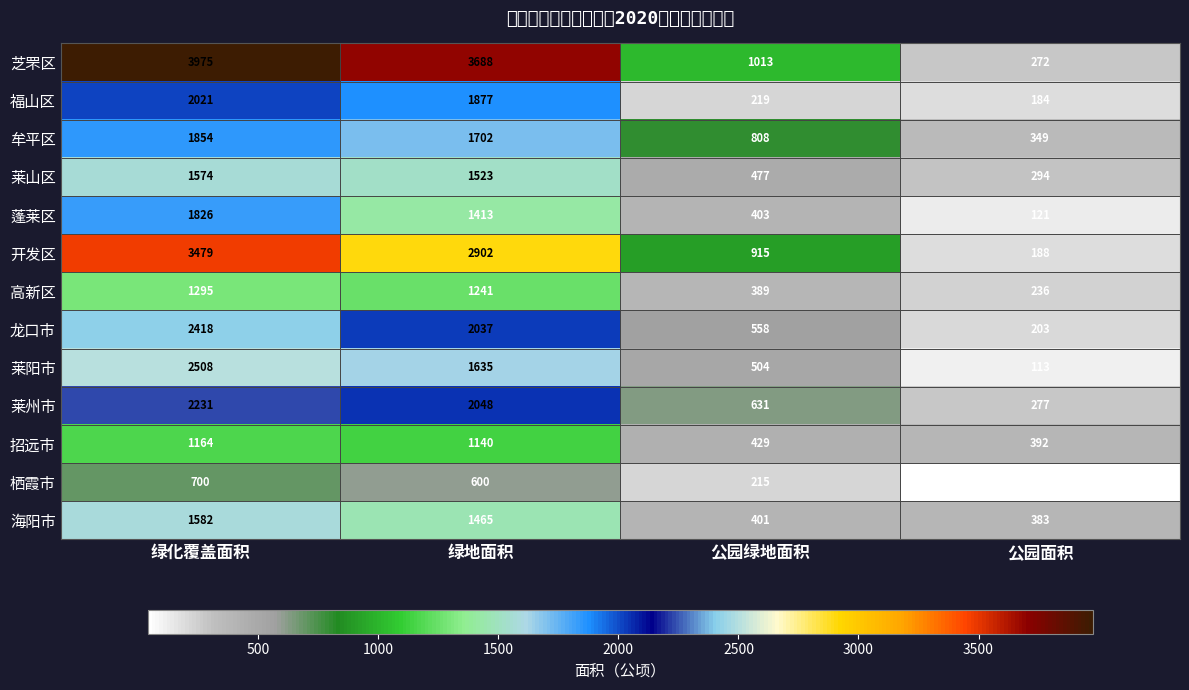

Is the value of 海阳市 at 绿化覆盖面积 greater than the value of 莱山区 at 公园面积?

Yes